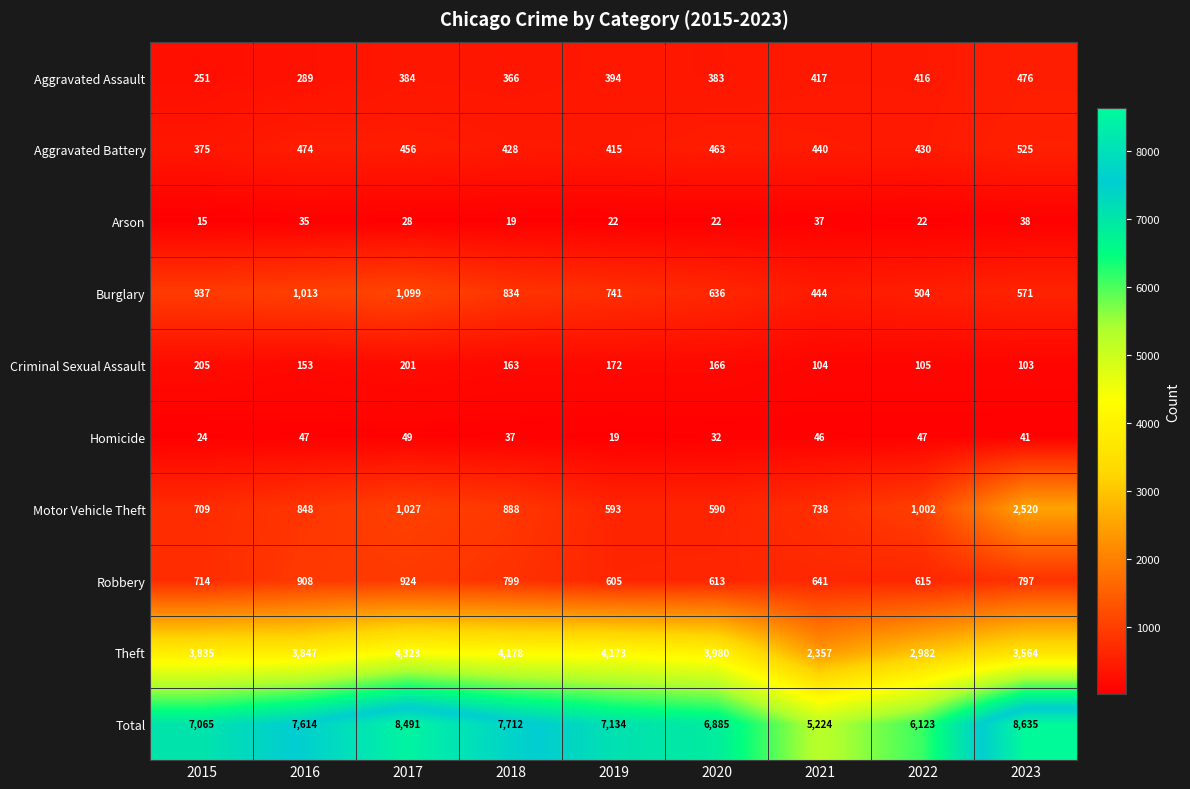

Which series has the largest range (max minus min)?

Total